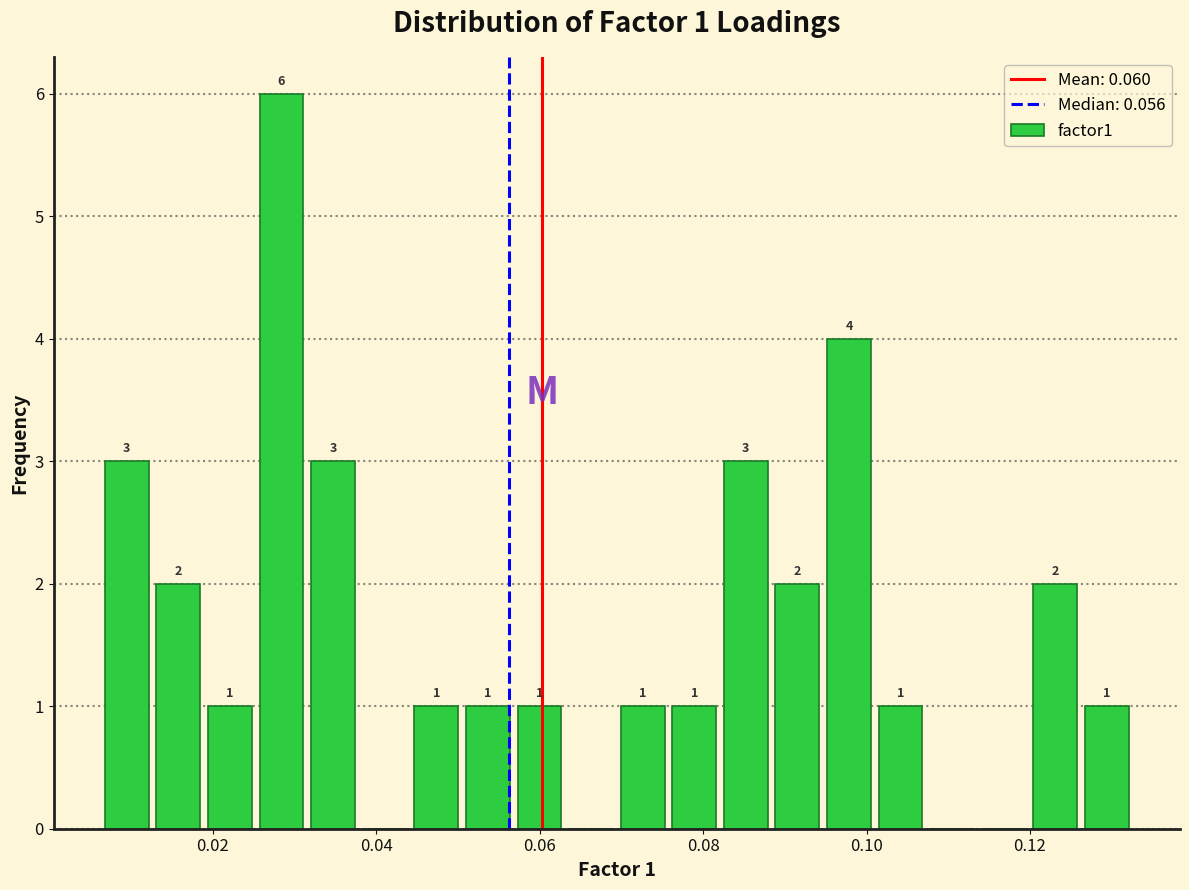

Read against the x-axis, roughly where is the centre of the tallest bar?

0.028